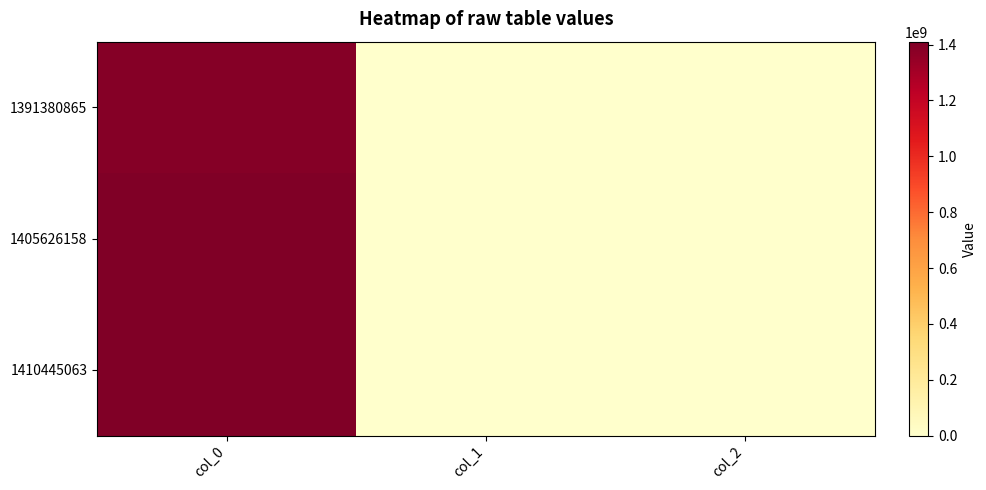

At col_0, list the series in order from largest to smallest.

1410445063, 1405626158, 1391380865